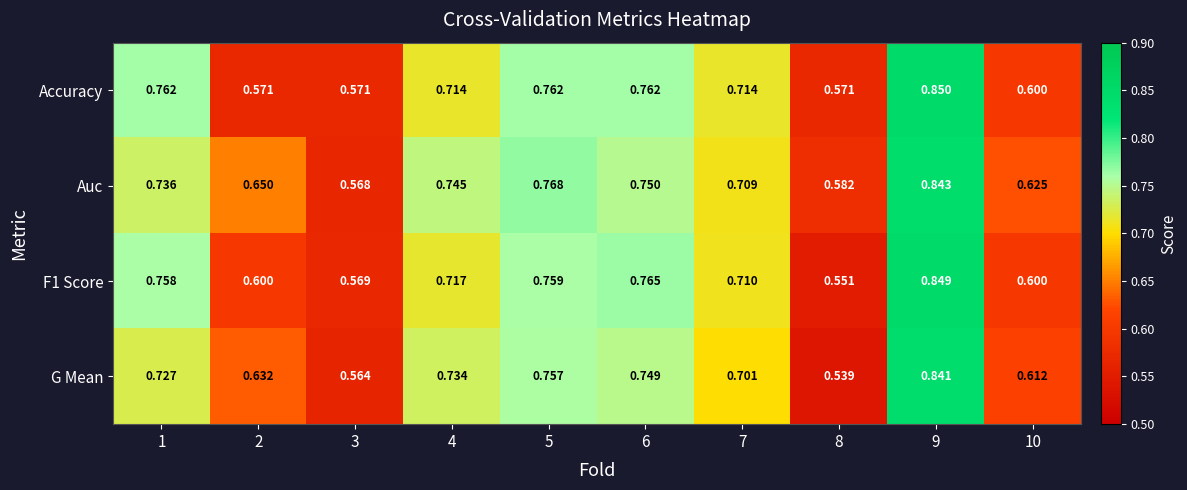

Is the value of Auc at 1 greater than the value of Accuracy at 8?

Yes